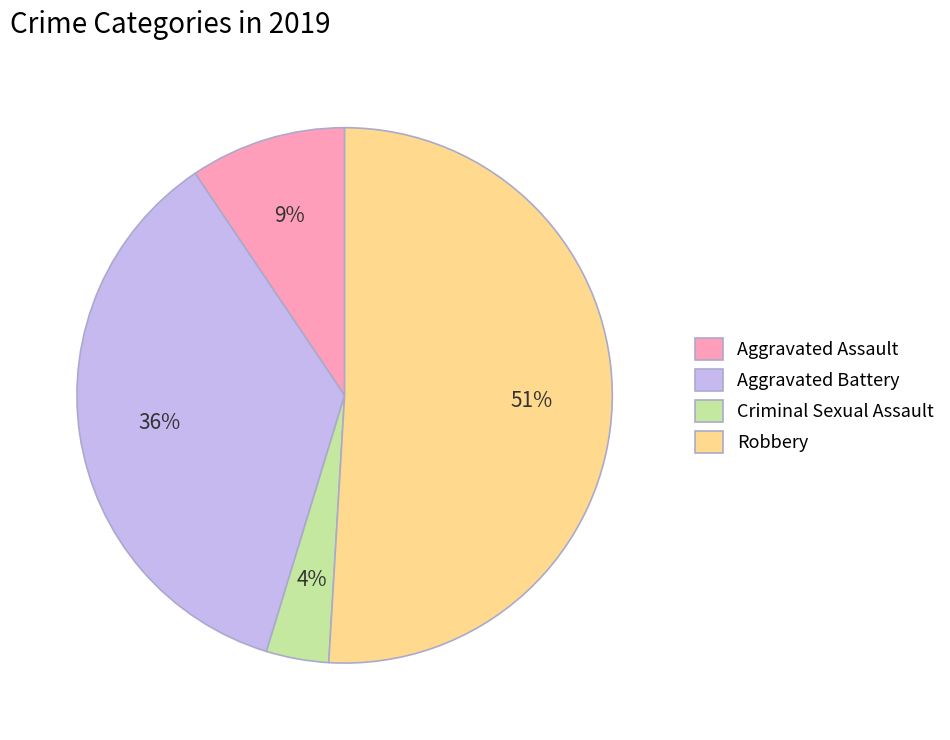

Count the number of slices in the pie.

4